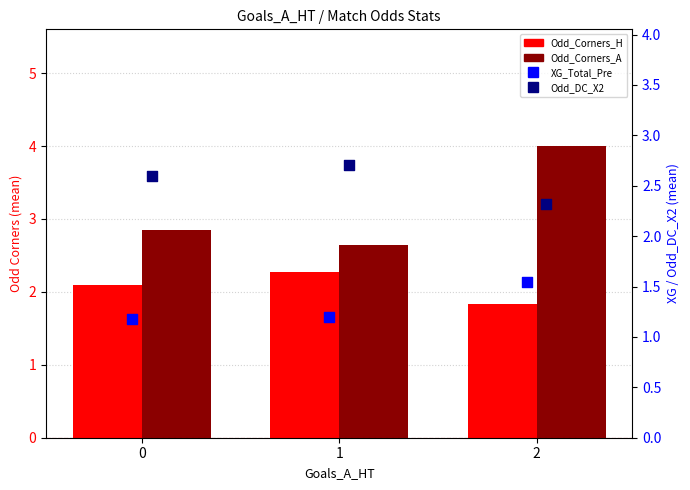

At how many categories does at least one series exceed 2?

3